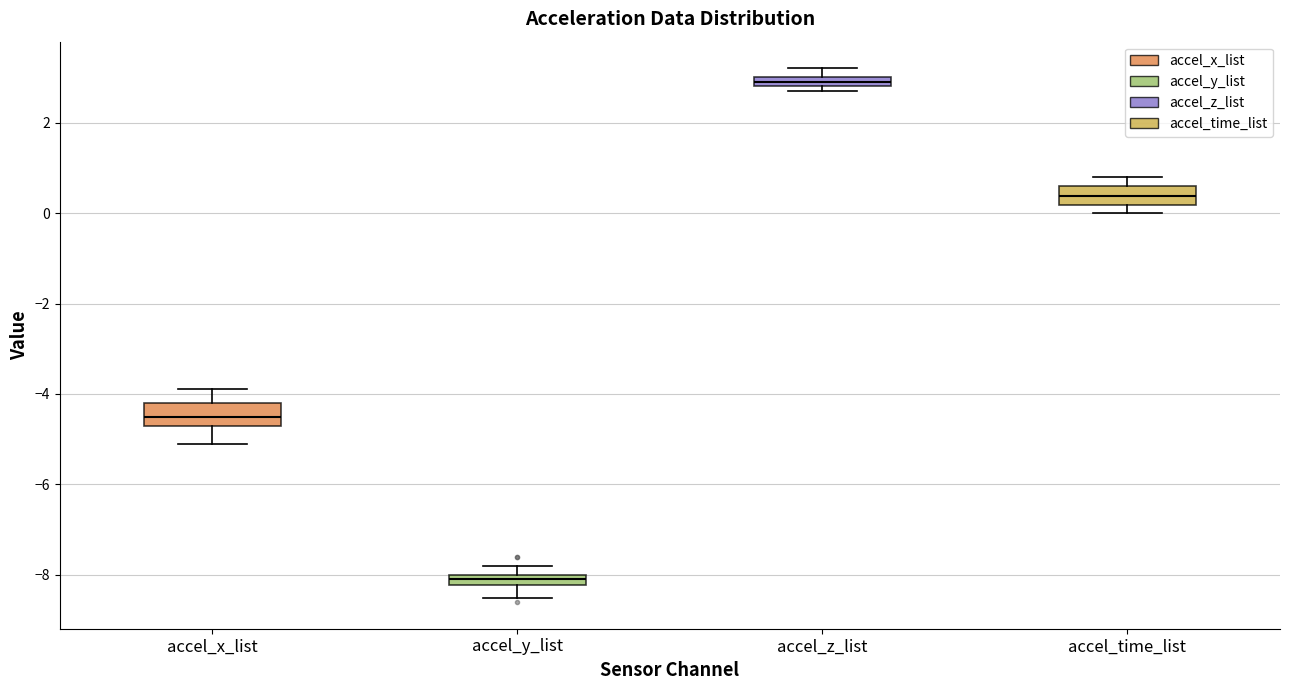

Where is the upper edge of the box for accel_z_list on the y-axis? The values are not printed on the chart, so give them approximately, as read against the axis.

3.0